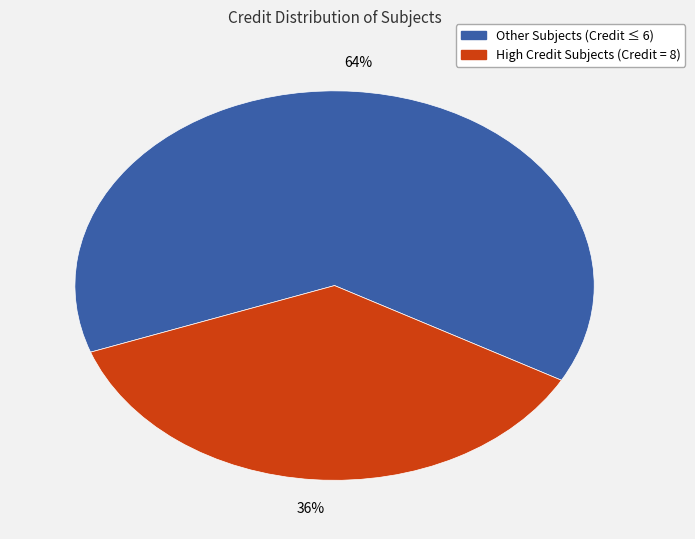

How many slices are in this pie chart?

2